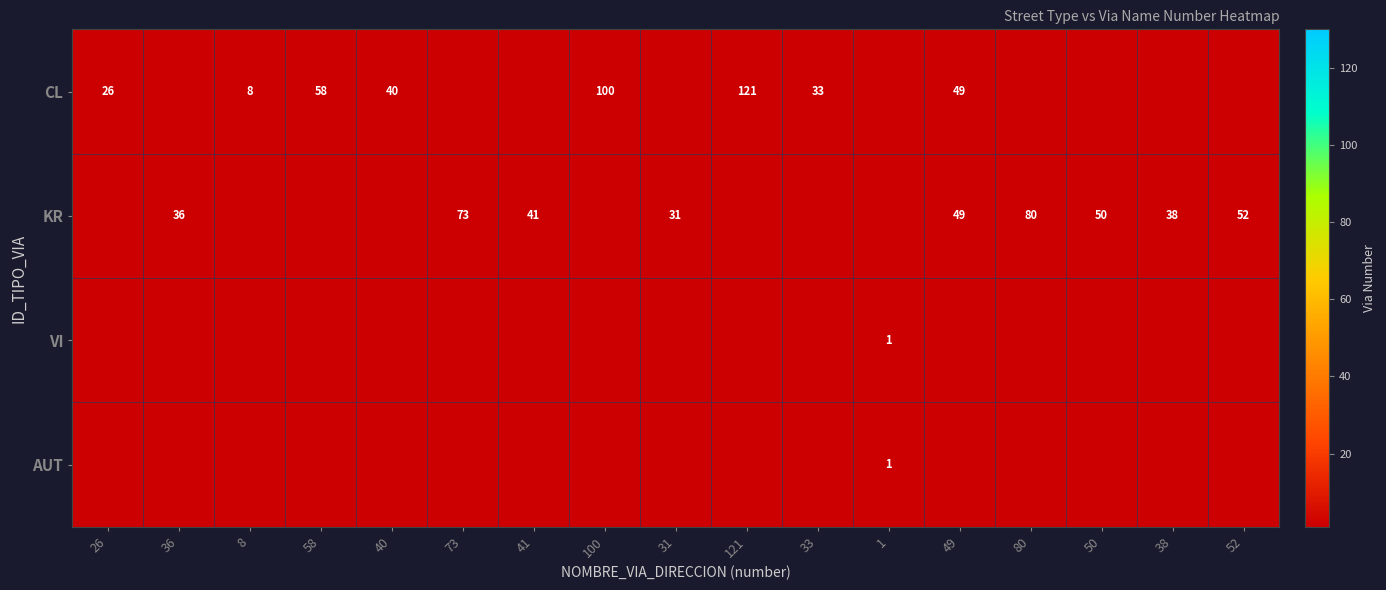

The value of CL at 33 is 58. True or false?

False